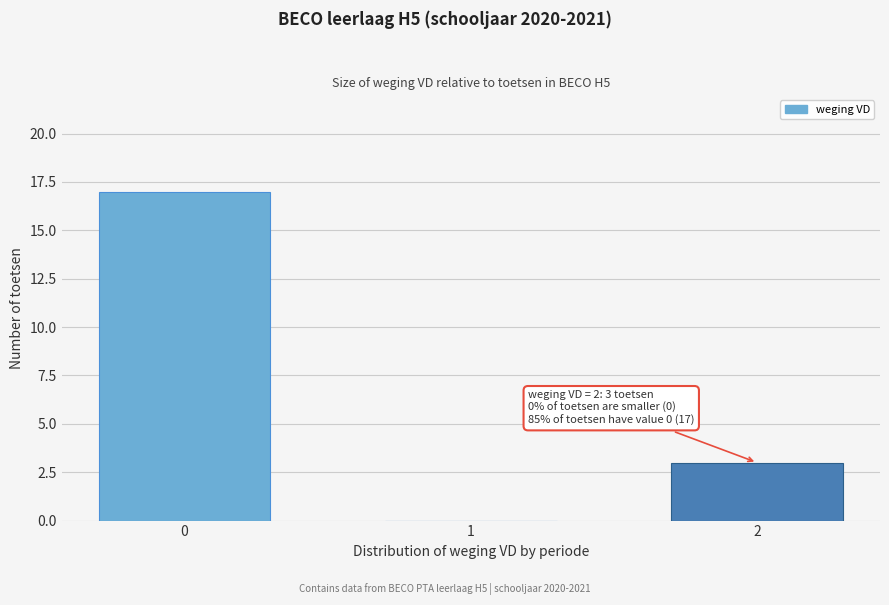

Reading left to right, extract all data points from this chart.

0=17	1=0	2=3